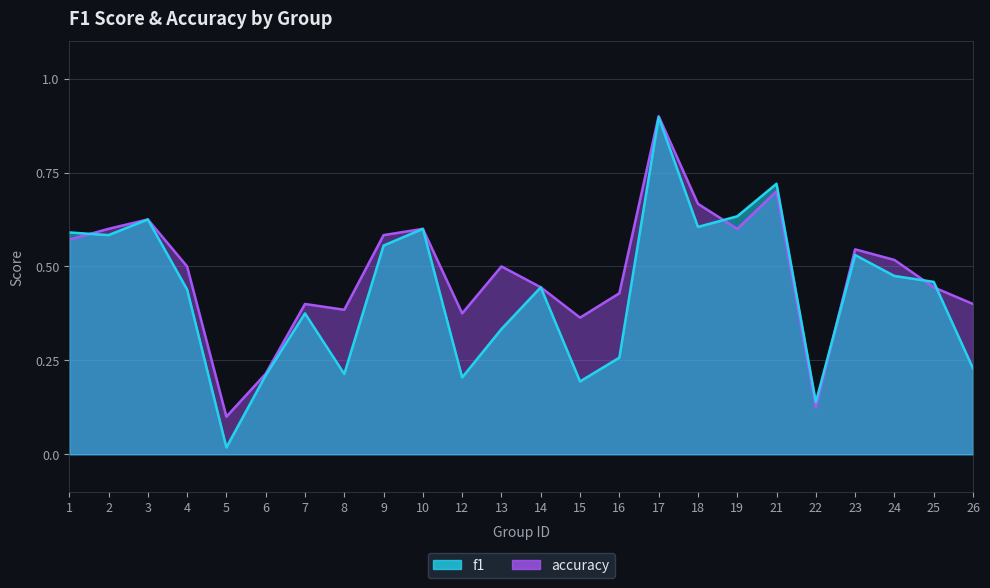

After their last crossing, which series has the higher values: f1 or accuracy?

accuracy